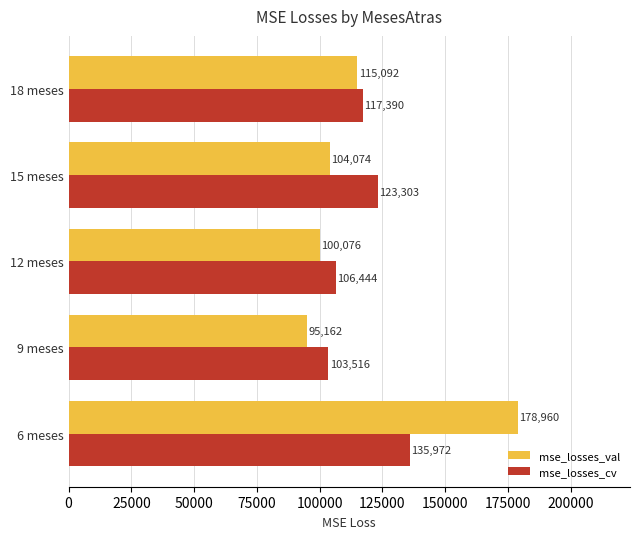

What is the difference between the mse_losses_cv values at 18 meses and 15 meses?

5913.0